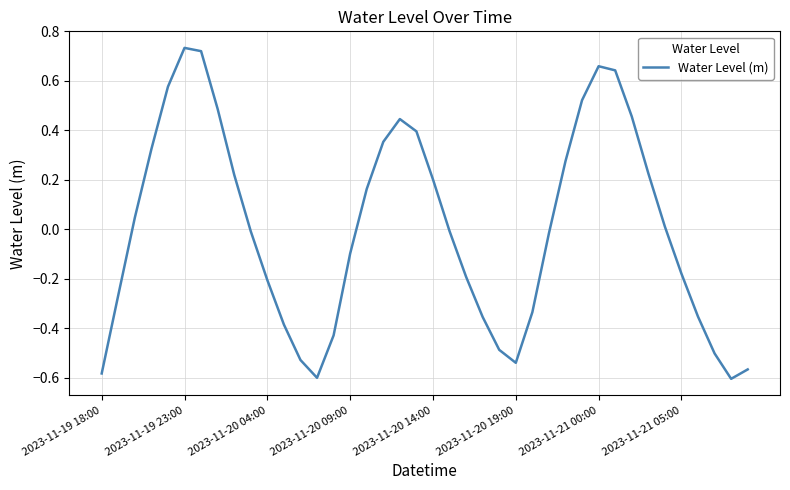

How many lines are shown in the chart?

1